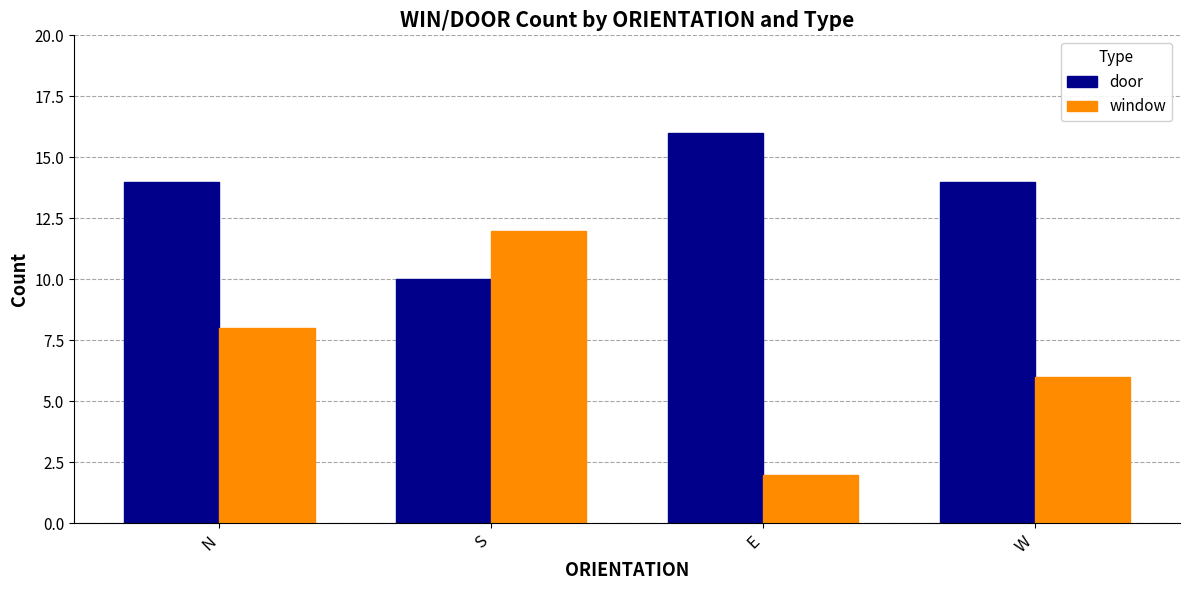

Reading left to right, list all the values displayed in this chart.

door: 14	10	16	14
window: 8	12	2	6